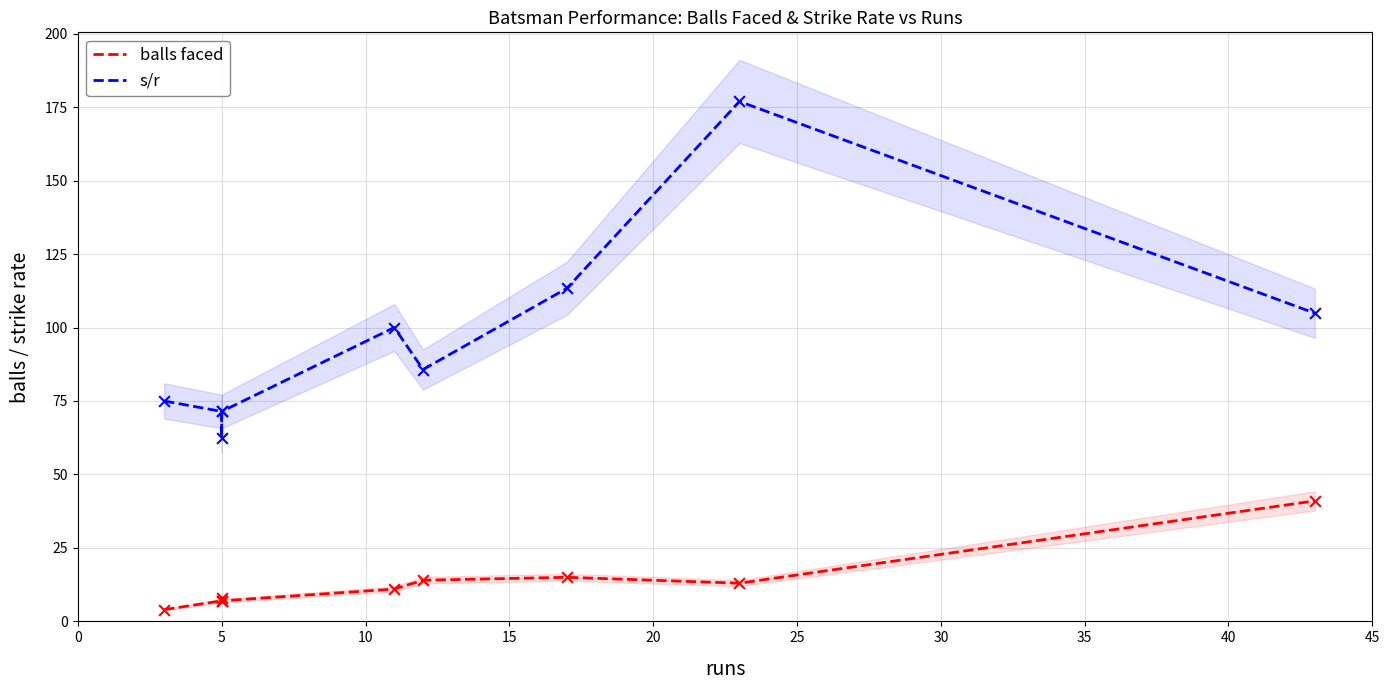

Is the value of s/r at 10 greater than the value of balls faced at 35?

Yes